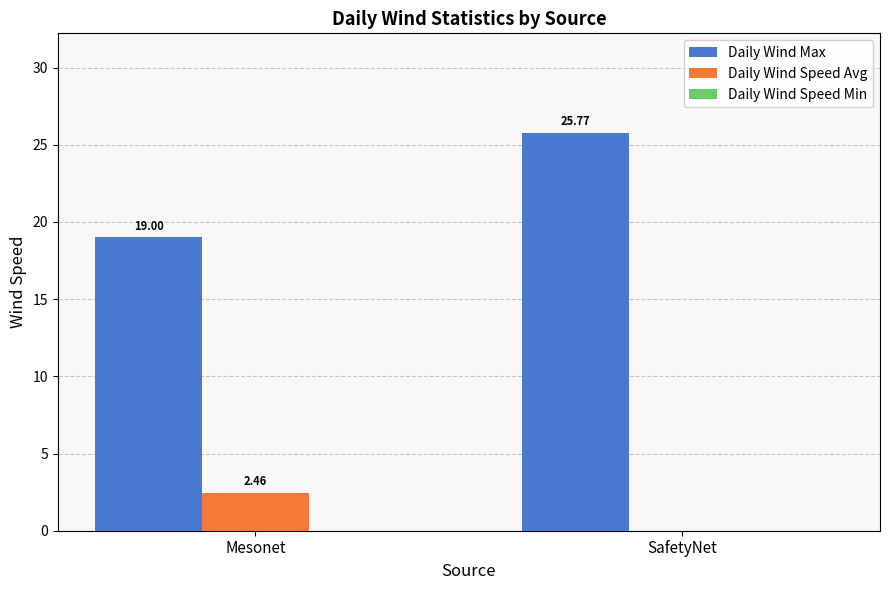

What is the sum of the Daily Wind Max values at Mesonet and SafetyNet?

44.8